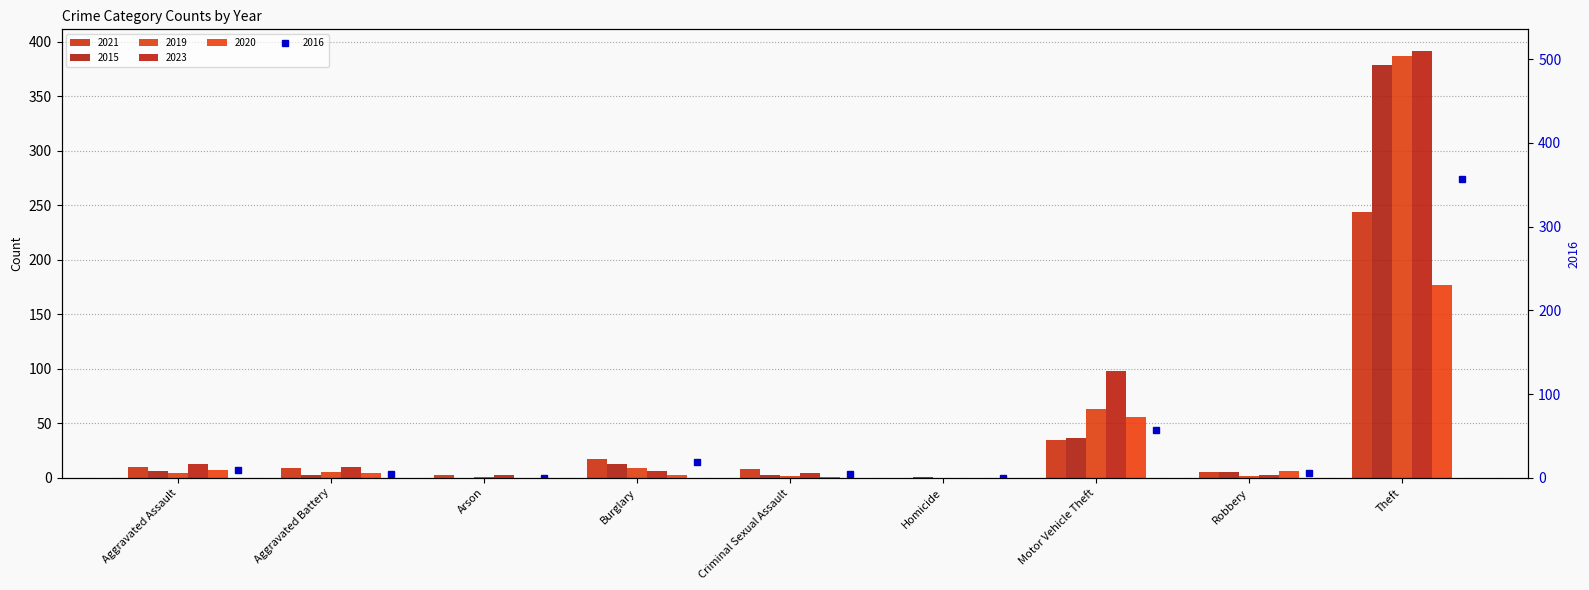

The value of 2019 at Aggravated Battery is 7. True or false?

False